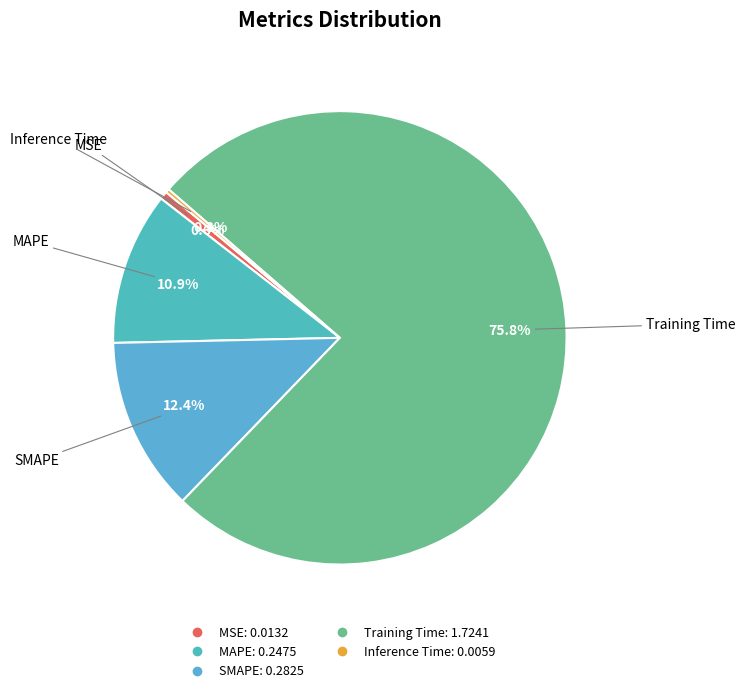

Does Training Time account for over 50% of the chart?

Yes